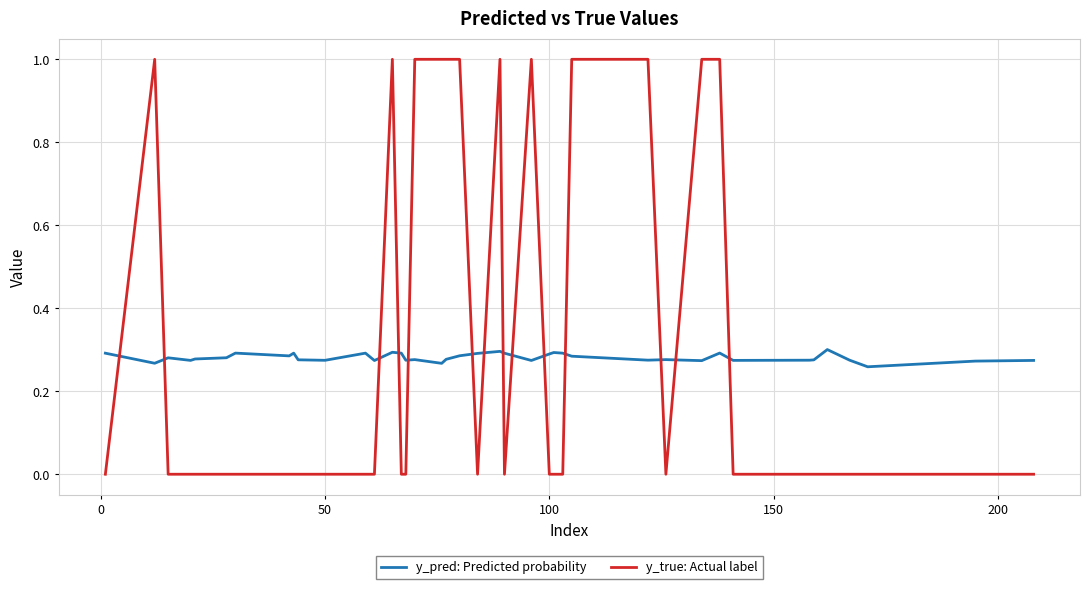

After their last crossing, which series has the higher values: y_pred: Predicted probability or y_true: Actual label?

y_pred: Predicted probability